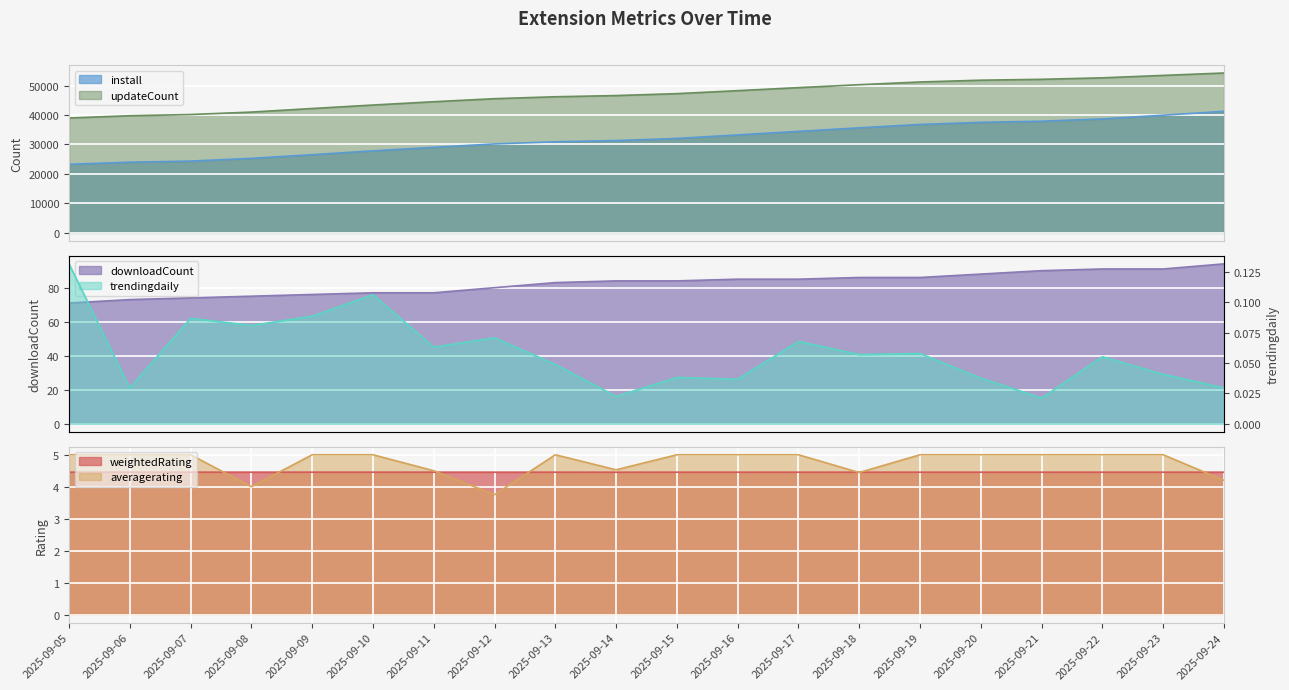

True or false: install has more than 1 interior local peaks.

False